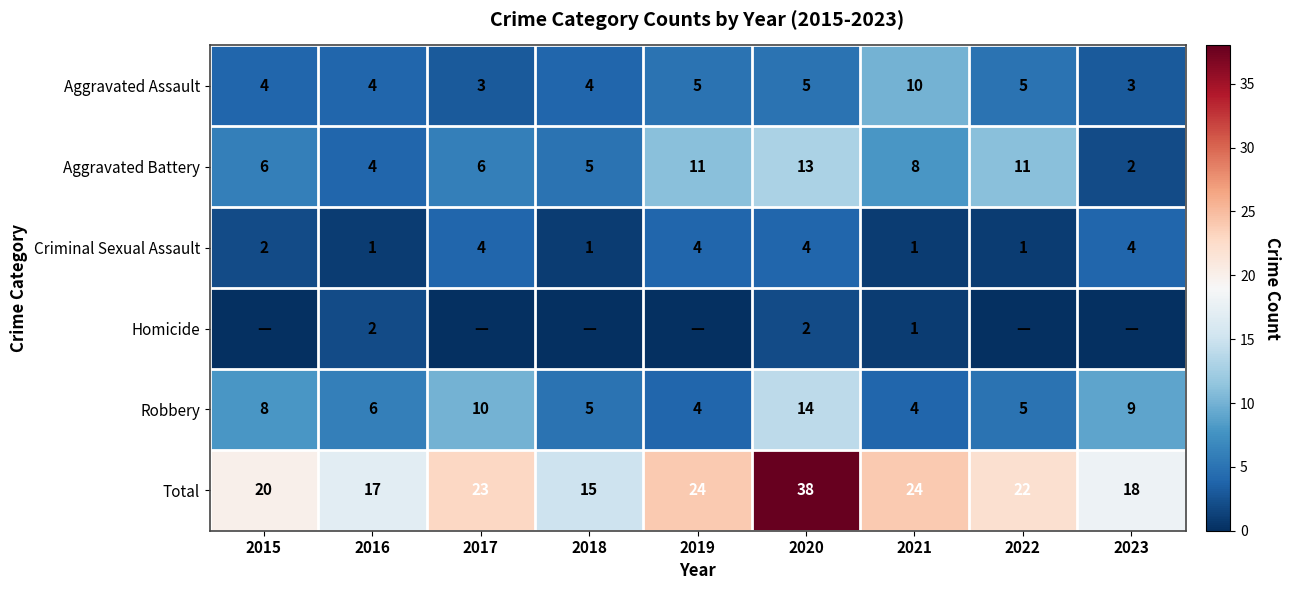

What is the maximum value for Aggravated Assault?

10